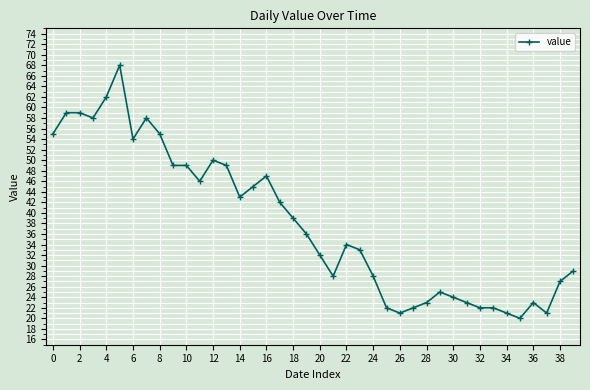

How many data points are less than 36?

20